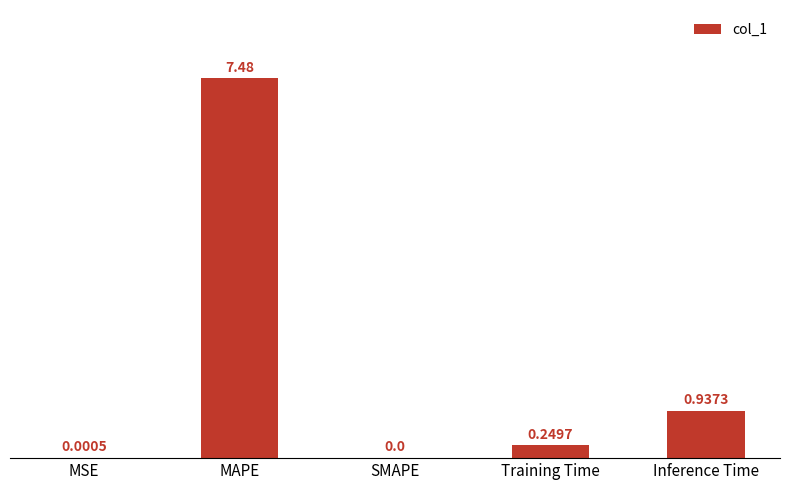

What is the change in value from Training Time to Inference Time?

+0.7